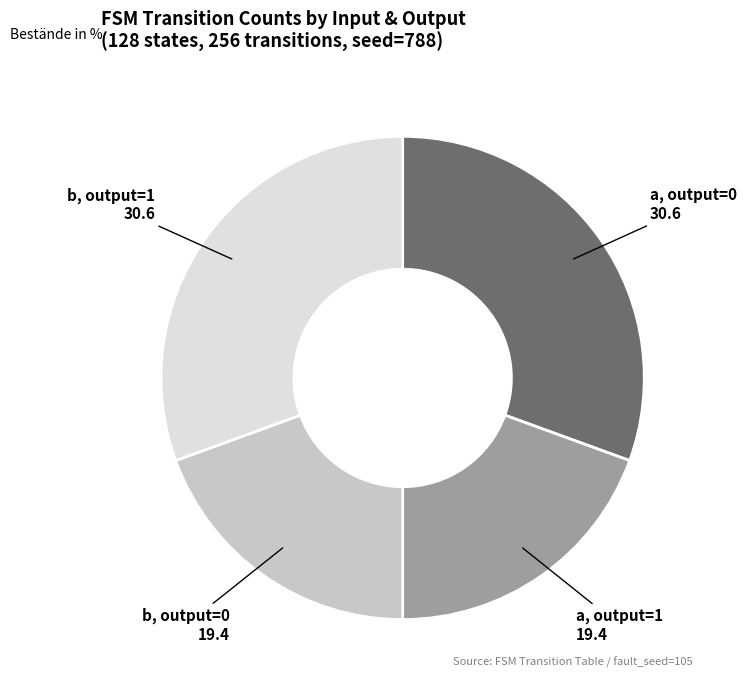

Does any single category account for the majority?

No